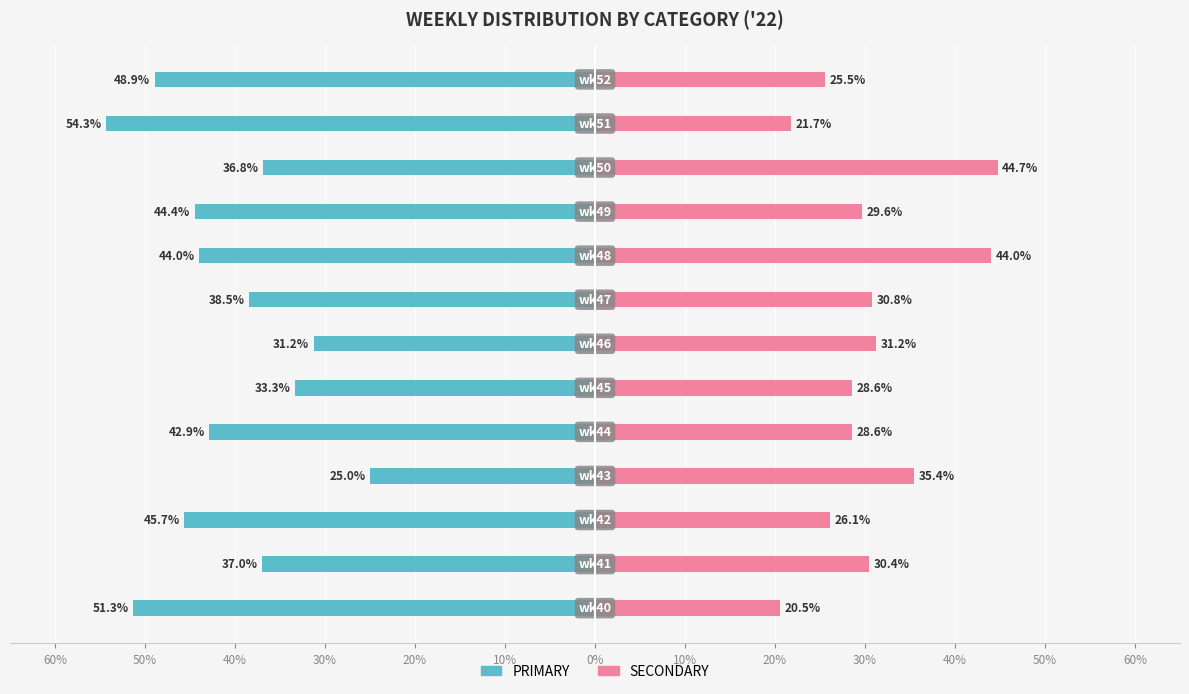

Is it true that PRIMARY equals -61.9 at 20%?

False